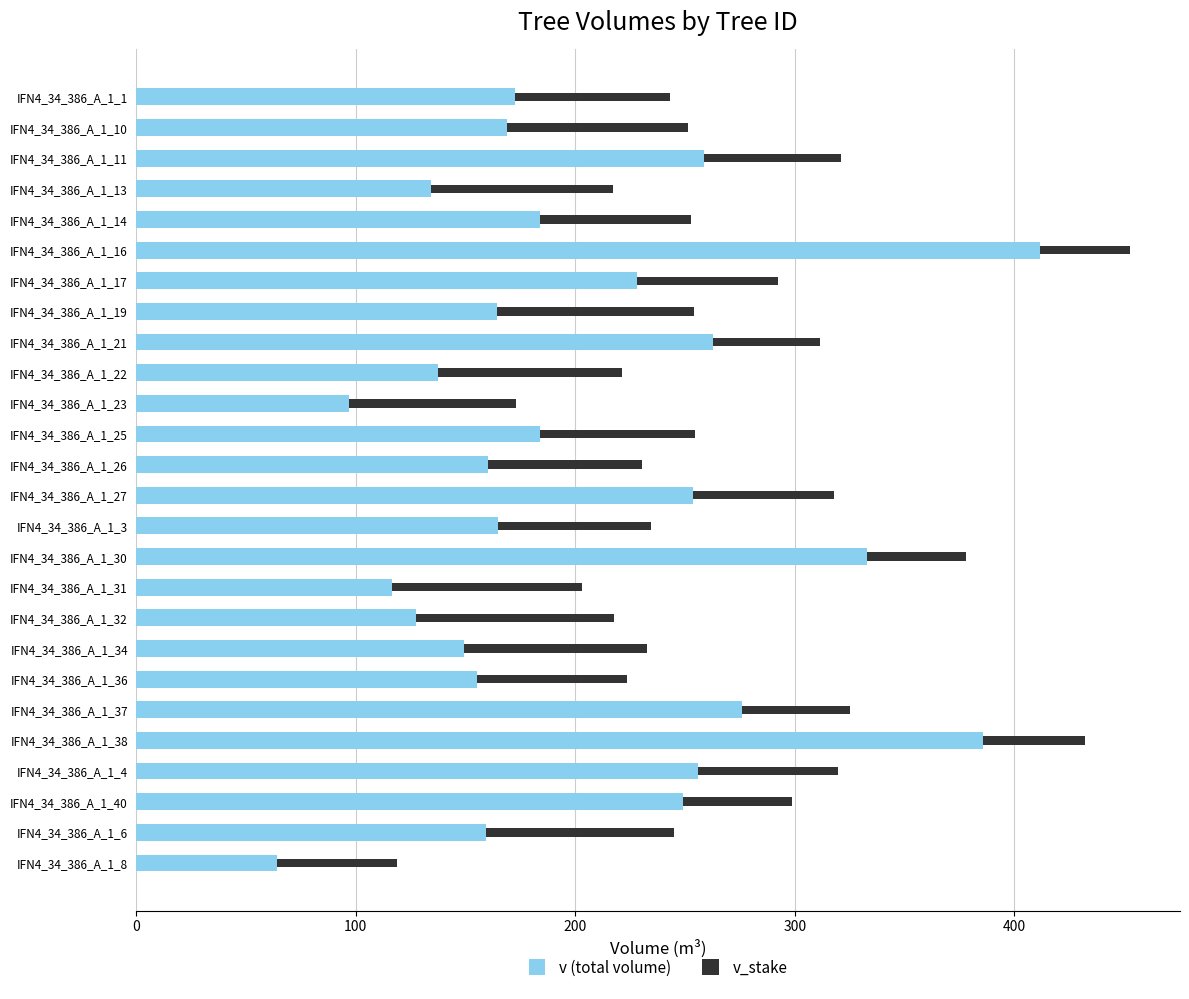

At which category is the sum across all series the highest?

IFN4_34_386_A_1_16